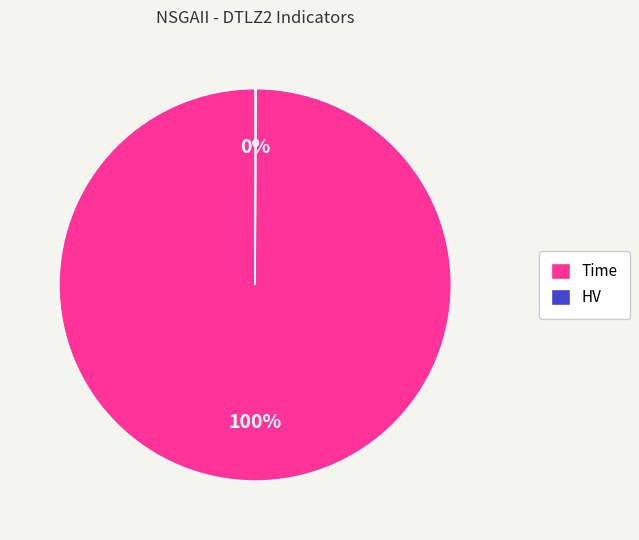

Is Time the majority of the pie?

Yes